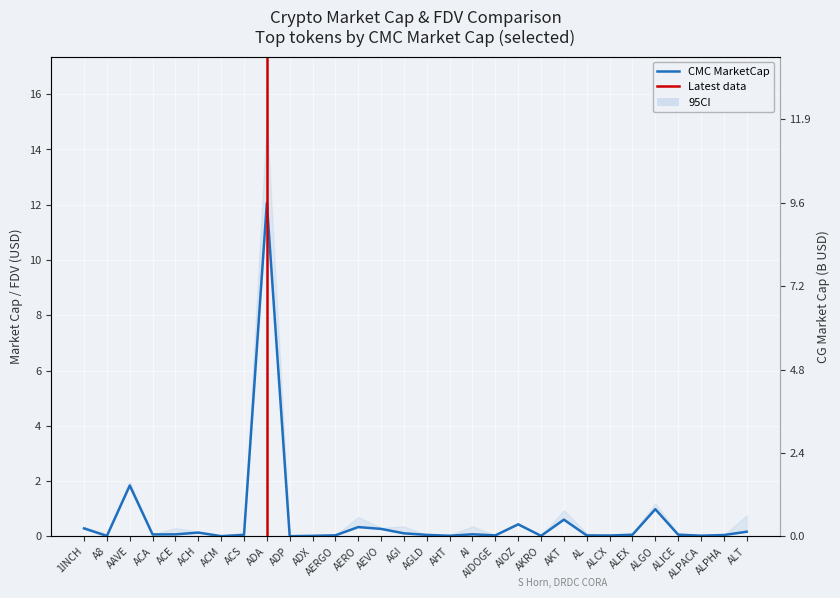

At which category is the sum across all series the highest?

ADA